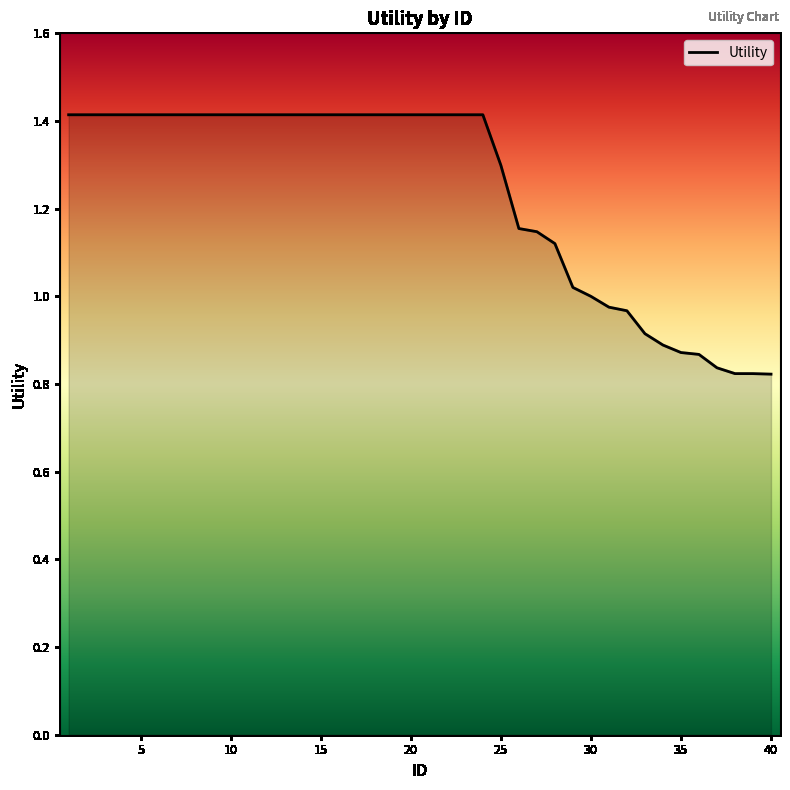

What is the difference between the maximum and minimum values?

0.6